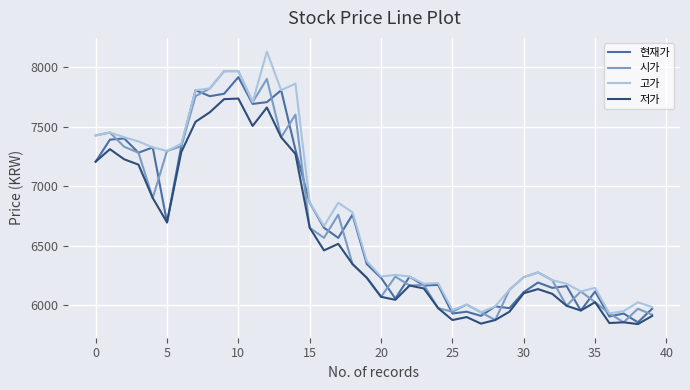

What is the highest value of the 현재가 series?

7915